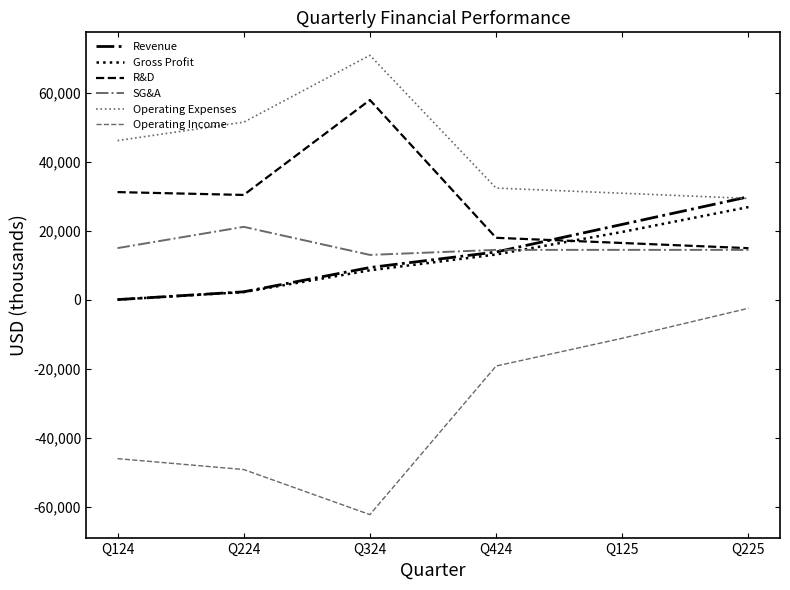

True or false: Operating Expenses and SG&A cross at least once.

False